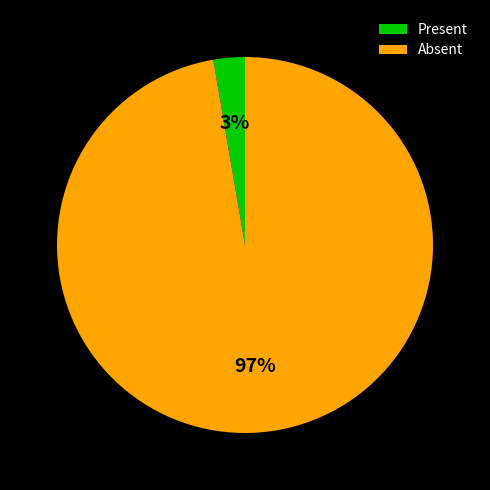

Which category accounts for the majority?

Absent